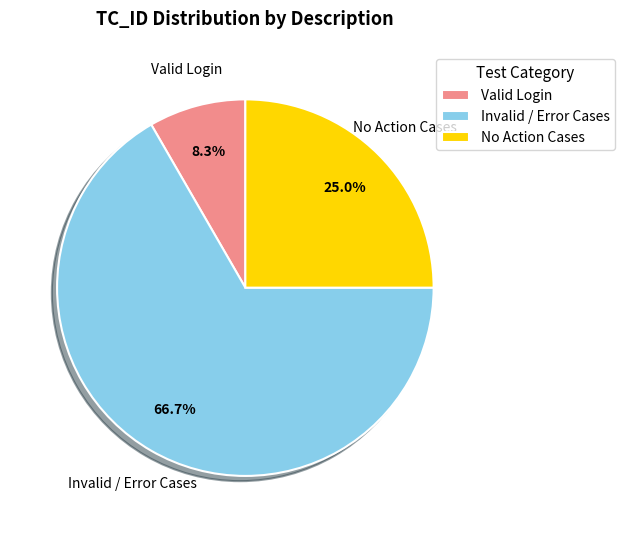

Which category has the biggest portion of the pie?

Invalid / Error Cases